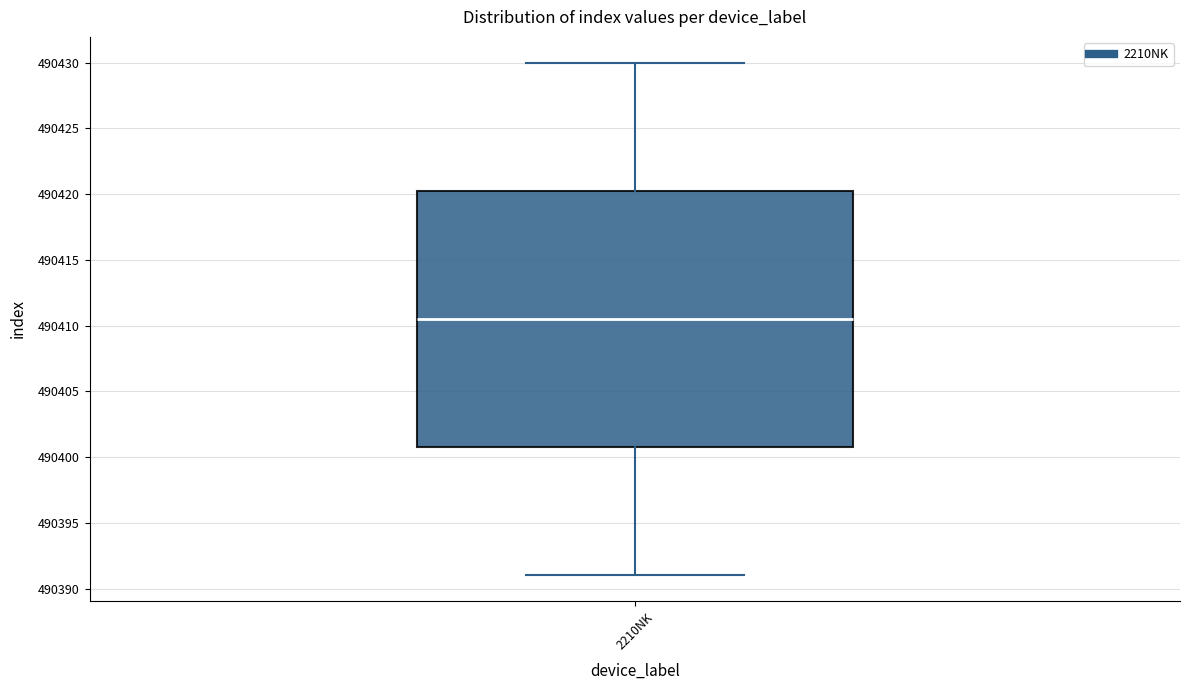

Read this box plot against the y-axis: the position of the median line, the range covered by the box, and the ends of both whiskers. The values are not printed on the chart, so give them approximately, as read against the axis.

median 490410.5, box 490401.0 to 490420.5, whiskers 490391.0 to 490430.0